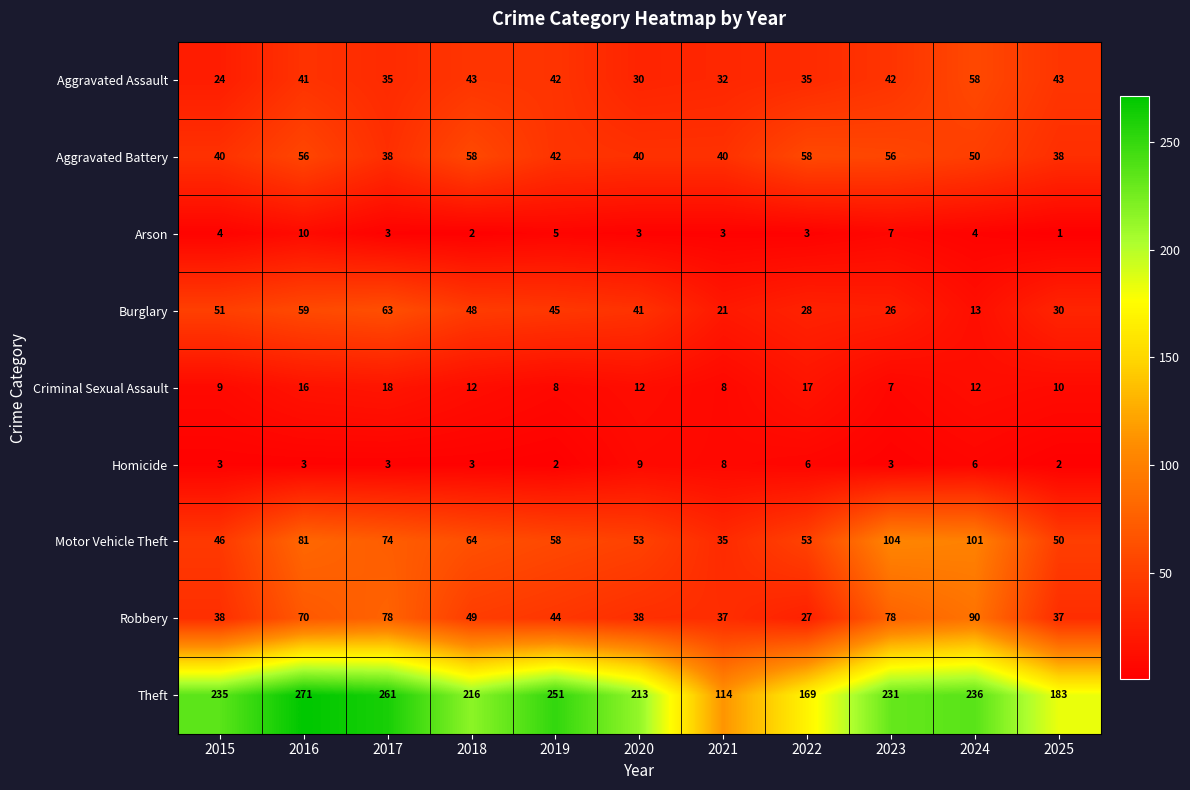

True or false: Criminal Sexual Assault has a value of 16 at 2016.

True